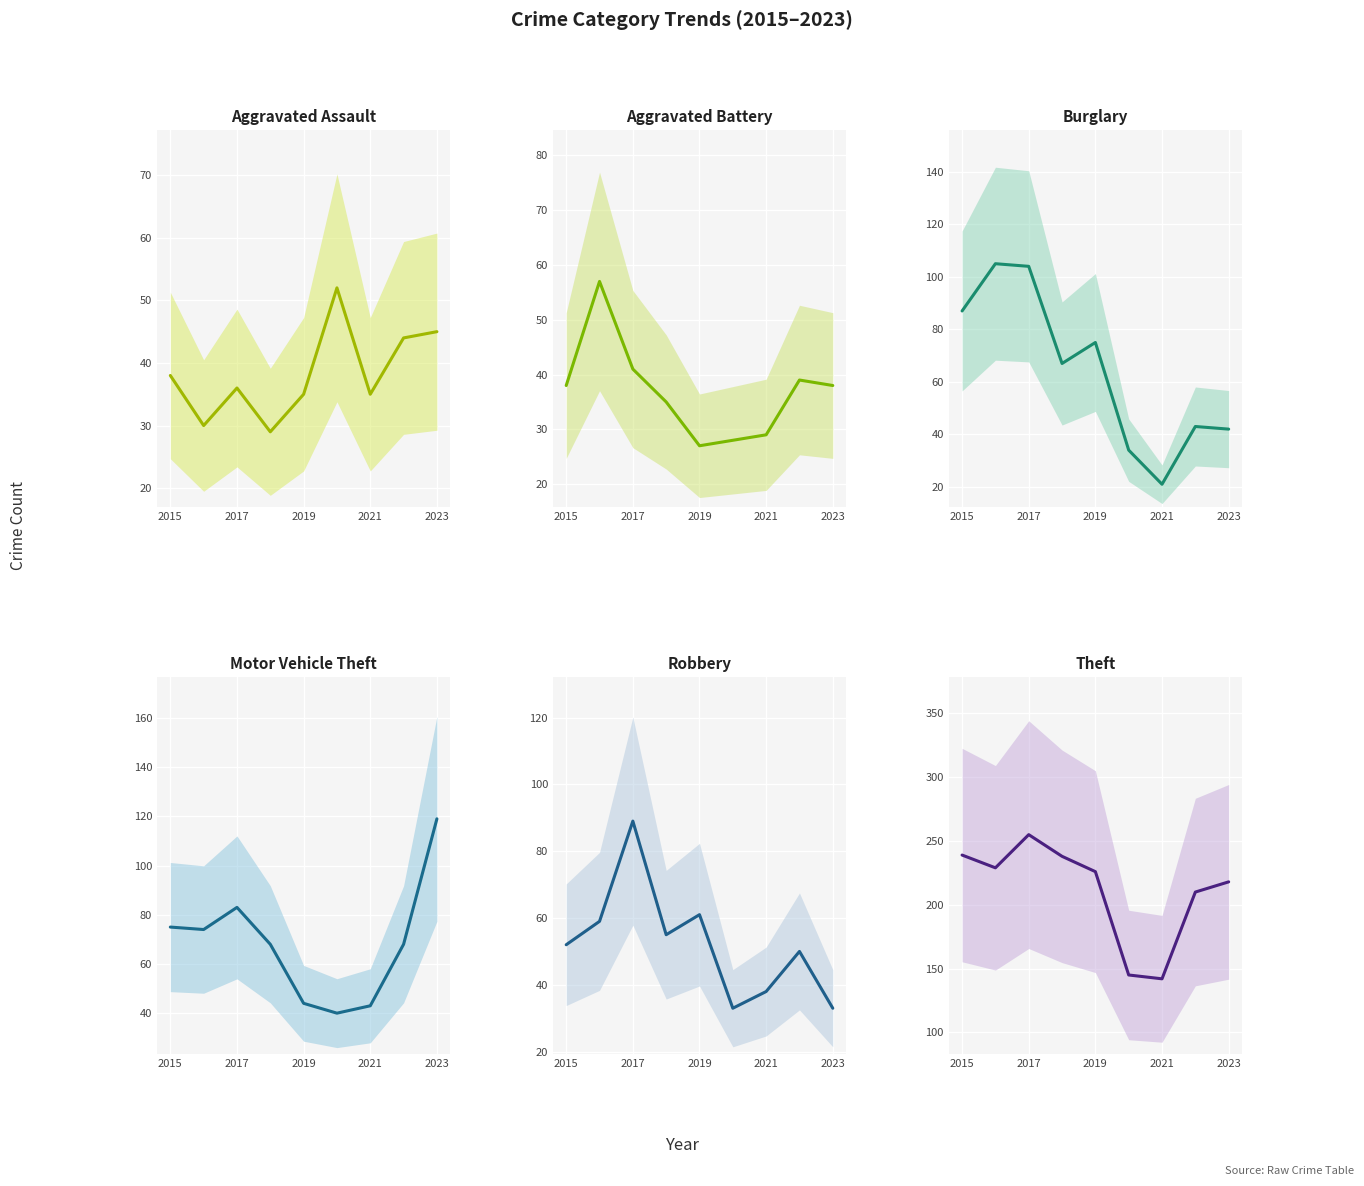

How many interior local valleys does the Theft series have?

2